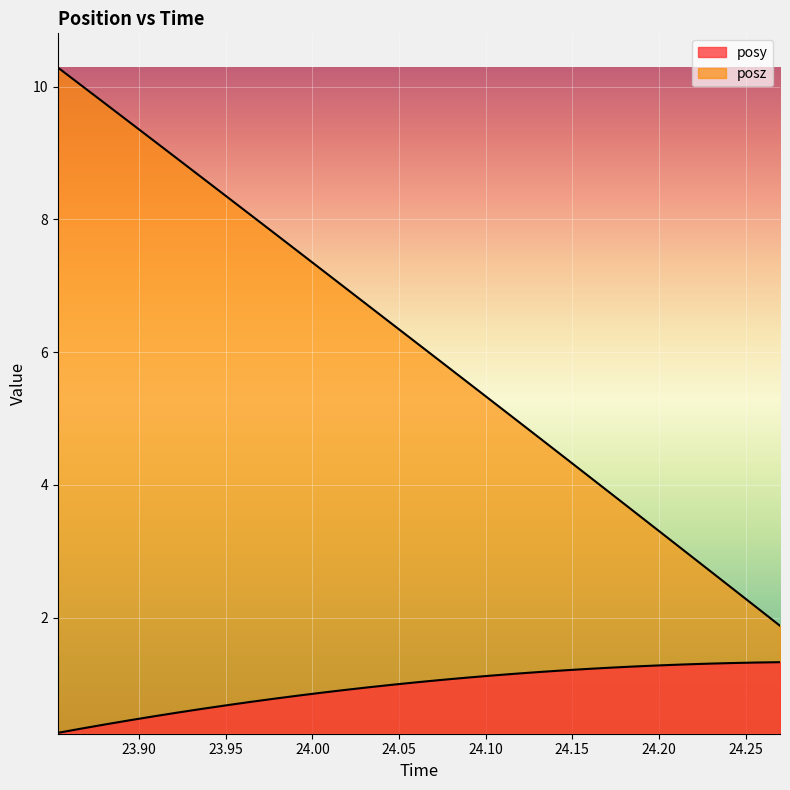

List the labels in order of posz value, largest first.

23.85303, 23.86682, 23.88074, 23.89465, 23.90869, 23.92224, 23.9364, 23.9502, 23.96423, 23.97815, 23.99194, 24.00586, 24.01941, 24.0332, 24.04724, 24.06116, 24.07495, 24.08887, 24.10278, 24.1167, 24.13074, 24.14453, 24.15845, 24.17236, 24.18628, 24.20044, 24.21423, 24.22815, 24.24182, 24.25586, 24.2699